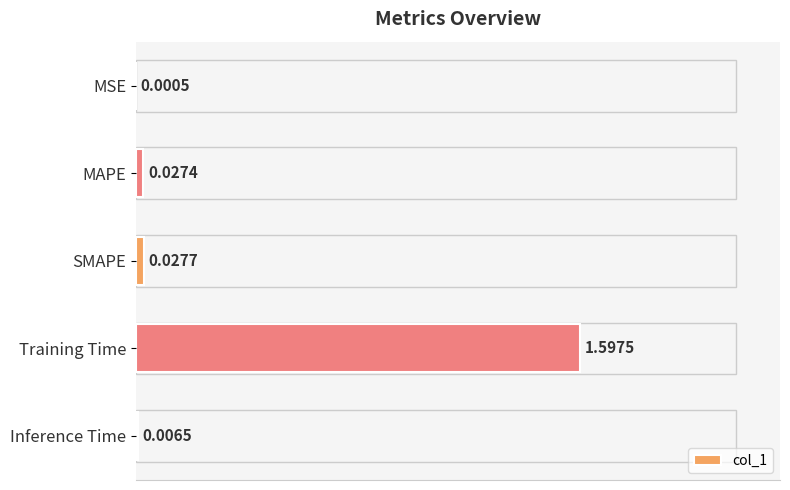

At which category does the chart reach its peak across all series?

Training Time